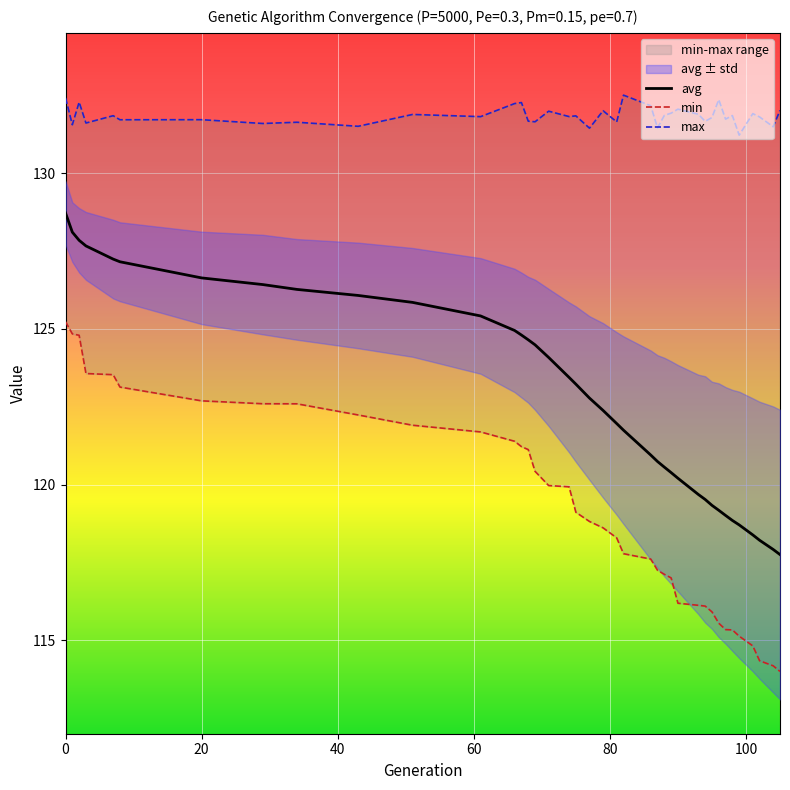

What is the lowest value of the avg series?

117.8